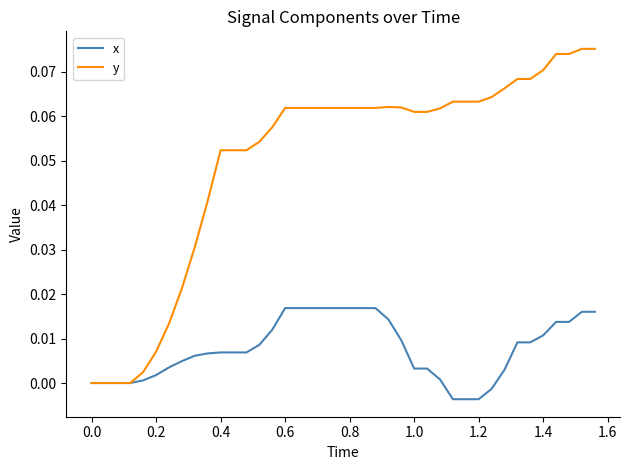

Which series has the largest range (max minus min)?

y